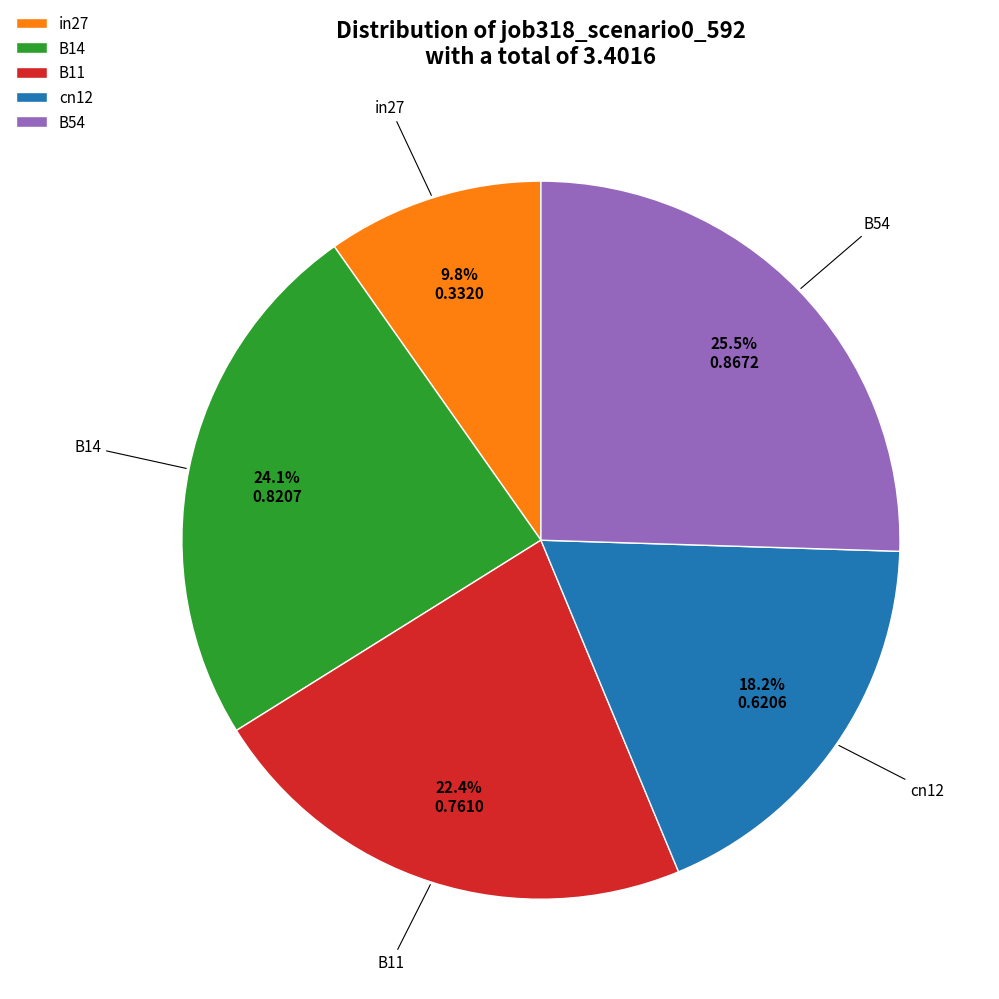

Rank the categories by value from highest to lowest.

B54, B14, B11, cn12, in27